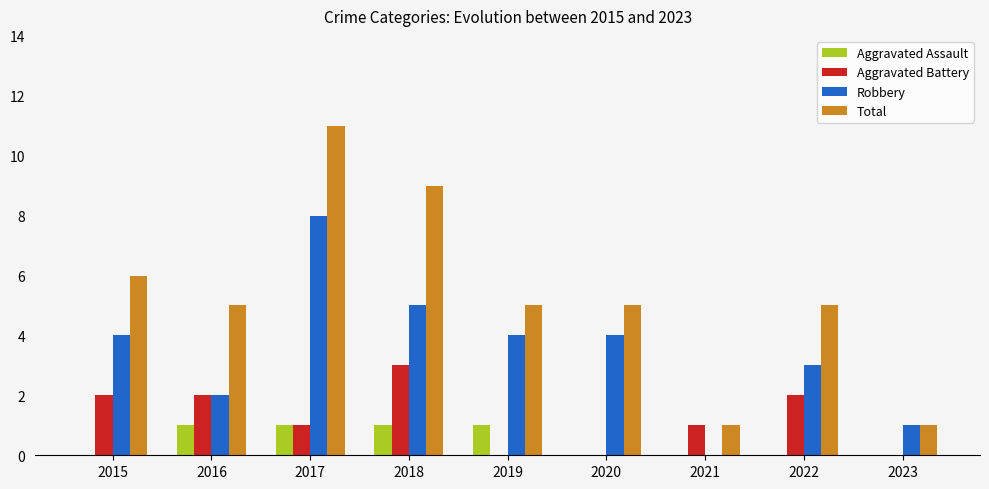

Which series has the widest spread of values?

Total